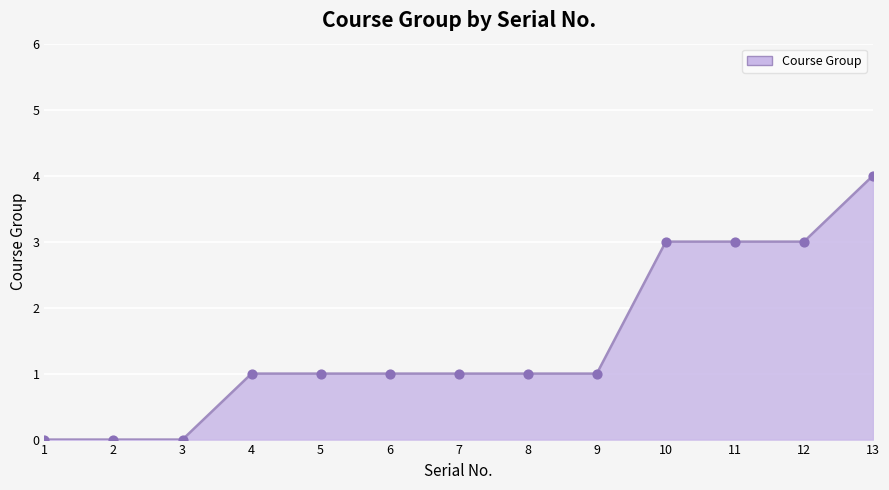

What is the change in value from 8 to 10?

+2